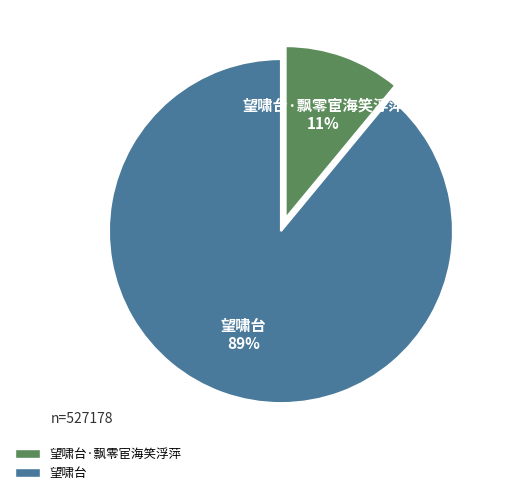

To the nearest percent, what is the average slice percentage?

50%